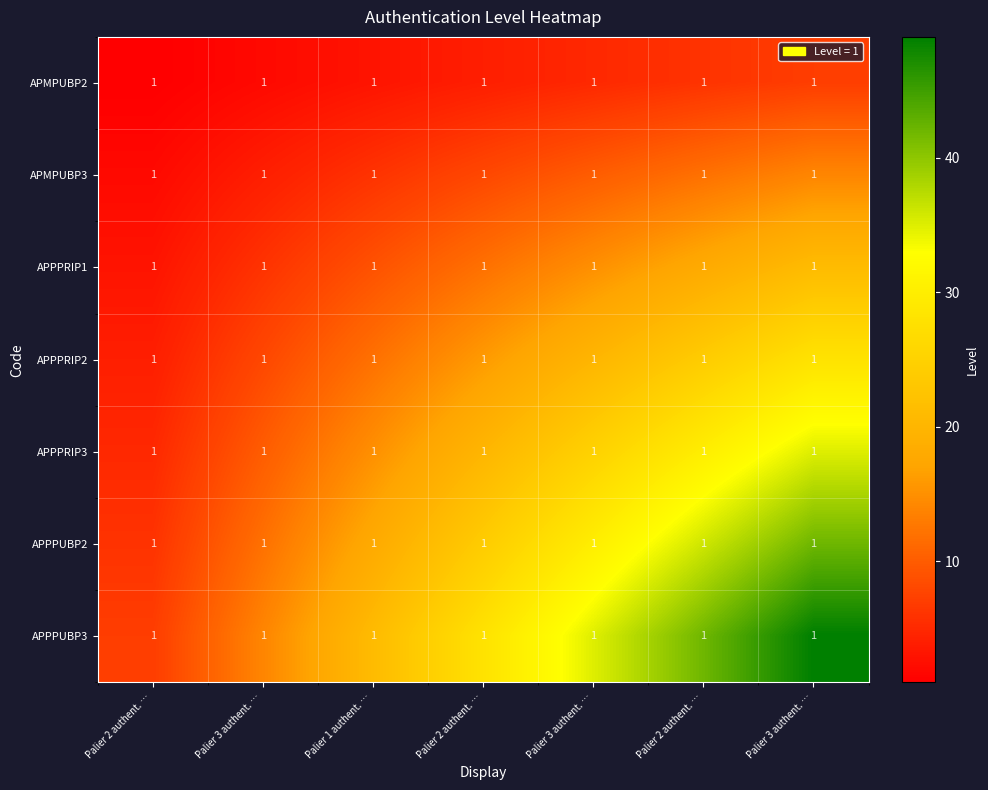

Rank the series at Palier 2 authent. … from lowest to highest value.

APMPUBP2, APMPUBP3, APPPRIP1, APPPRIP2, APPPRIP3, APPPUBP2, APPPUBP3